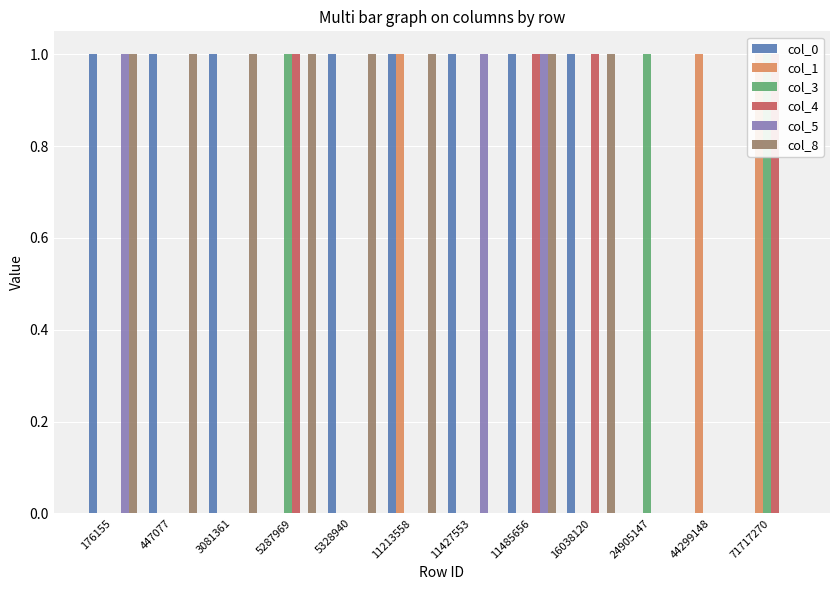

At which label is col_1 closest to 0?

176155